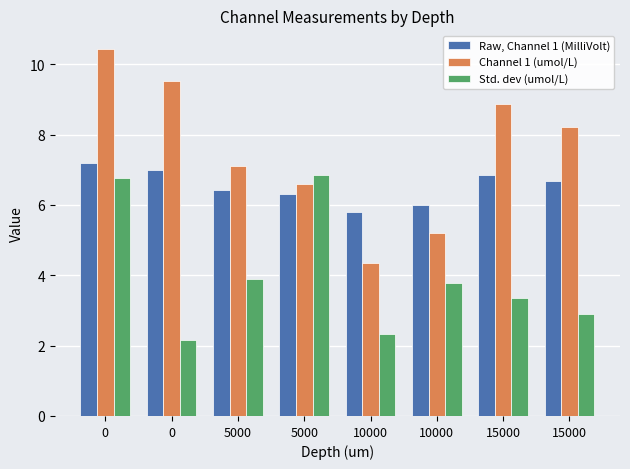

How many bars are there in each group?

3